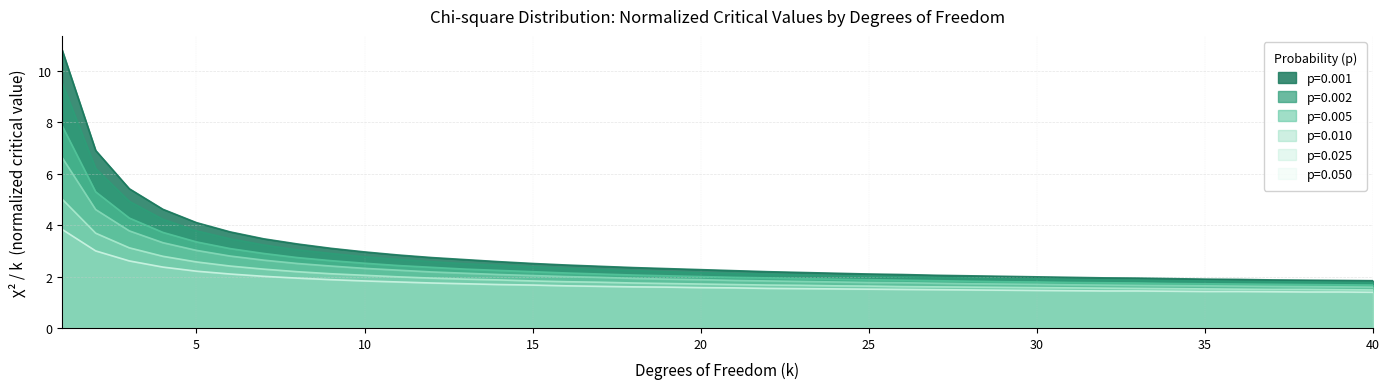

Read the p=0.001 value at 13.

2.7